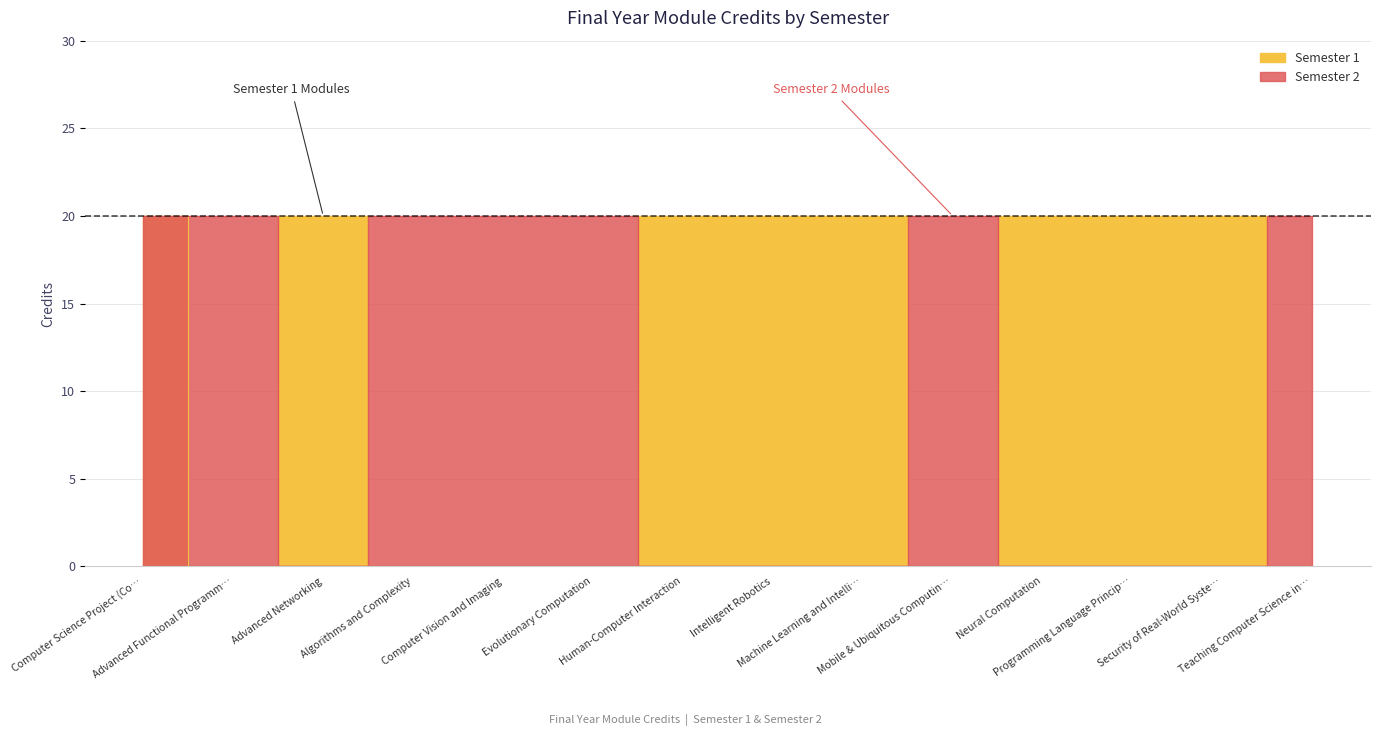

How many times do Semester 2 and Semester 1 cross each other?

6